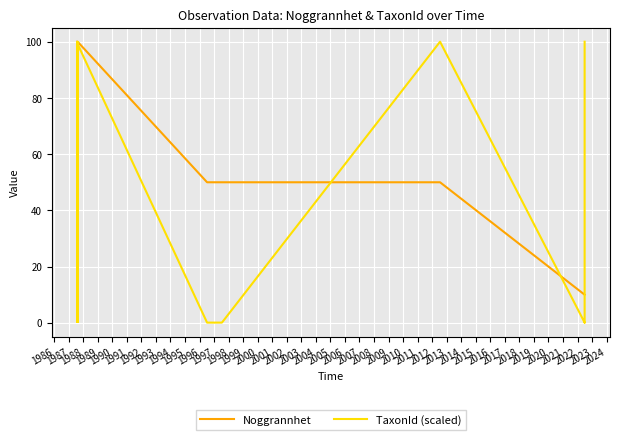

What is the difference between the maximum and minimum values in the Noggrannhet series?

90.0